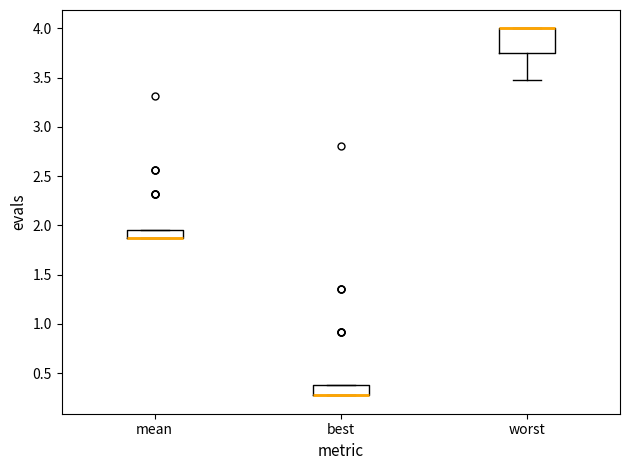

Where is the upper edge of the box for best on the y-axis? The values are not printed on the chart, so give them approximately, as read against the axis.

0.40